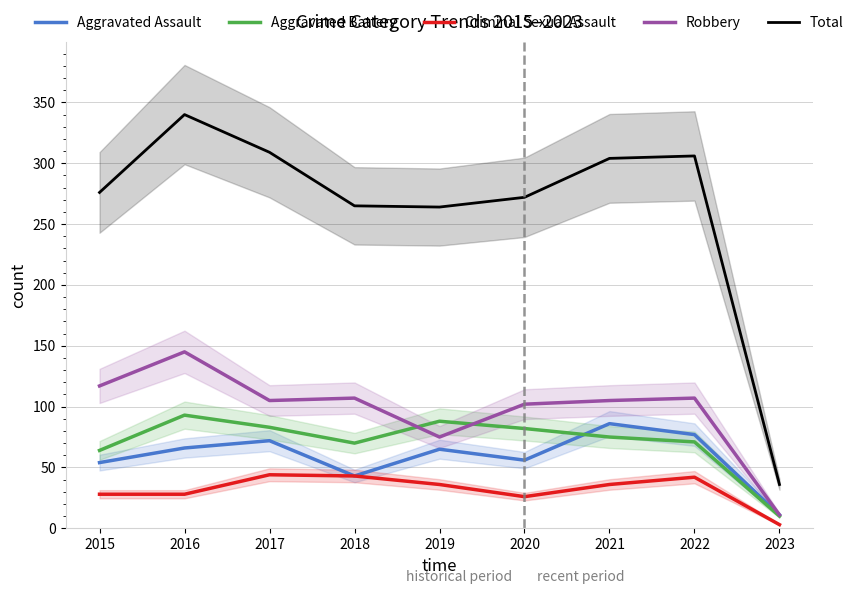

At which category does Criminal Sexual Assault reach its first local valley?

2020